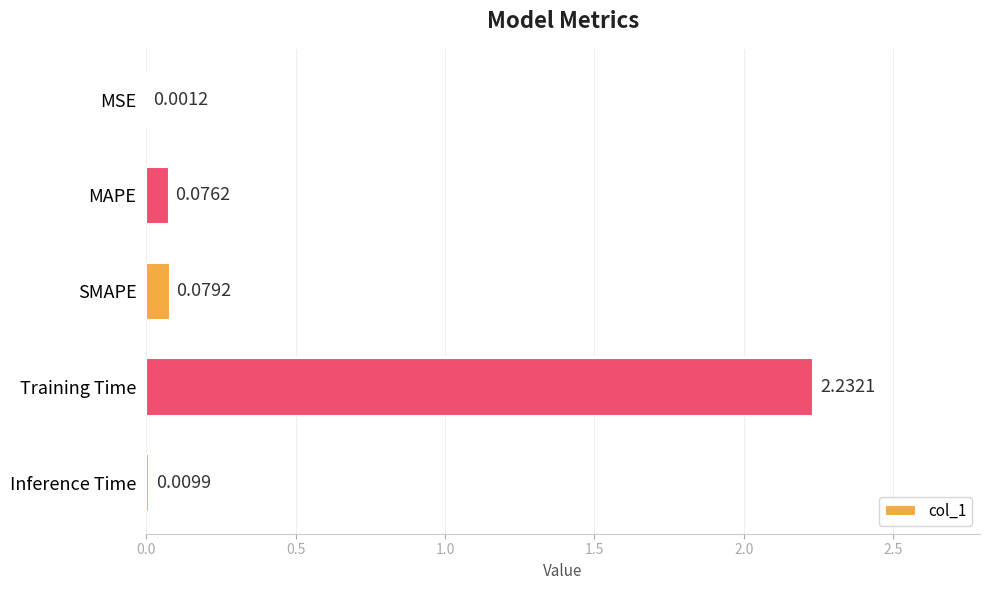

Which label corresponds to the largest value in the chart?

Training Time